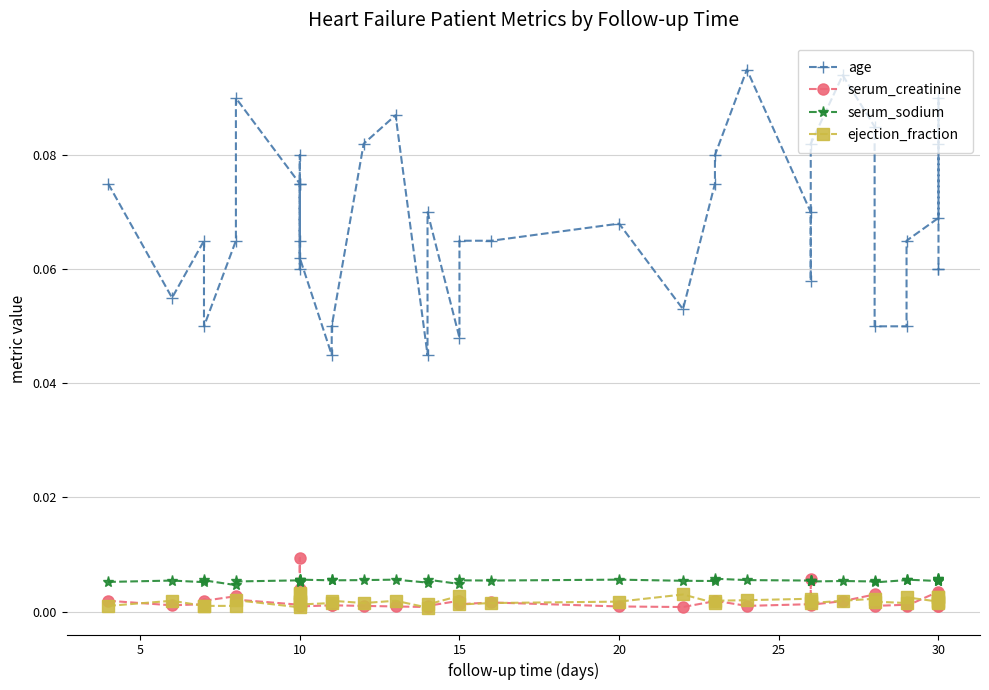

In serum_creatinine, how many points are lower than both neighbors (excluding endpoints)?

10